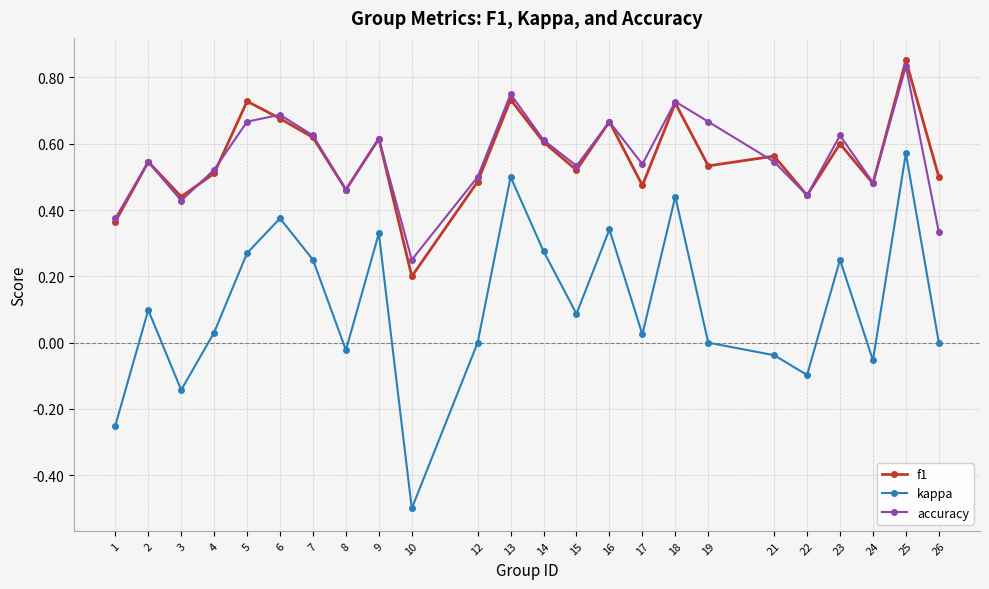

At how many categories does at least one series exceed 0?

24